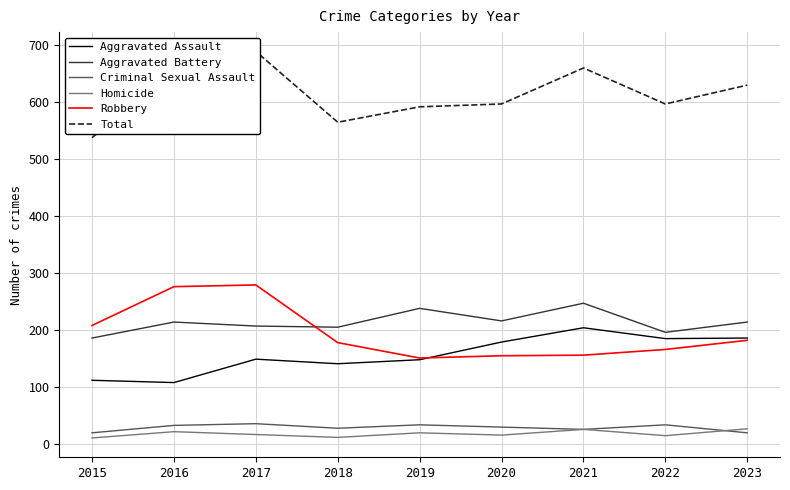

Reading right to left, transcribe all the data shown in this chart.

Aggravated Assault: 2023=186	2022=185	2021=204	2020=179	2019=148	2018=141	2017=149	2016=108	2015=112
Aggravated Battery: 2023=214	2022=196	2021=247	2020=216	2019=238	2018=205	2017=207	2016=214	2015=186
Criminal Sexual Assault: 2023=20	2022=34	2021=26	2020=30	2019=34	2018=28	2017=36	2016=33	2015=20
Homicide: 2023=27	2022=15	2021=26	2020=16	2019=20	2018=12	2017=17	2016=22	2015=11
Robbery: 2023=182	2022=166	2021=156	2020=155	2019=151	2018=178	2017=279	2016=276	2015=208
Total: 2023=629	2022=596	2021=659	2020=596	2019=591	2018=564	2017=688	2016=653	2015=537